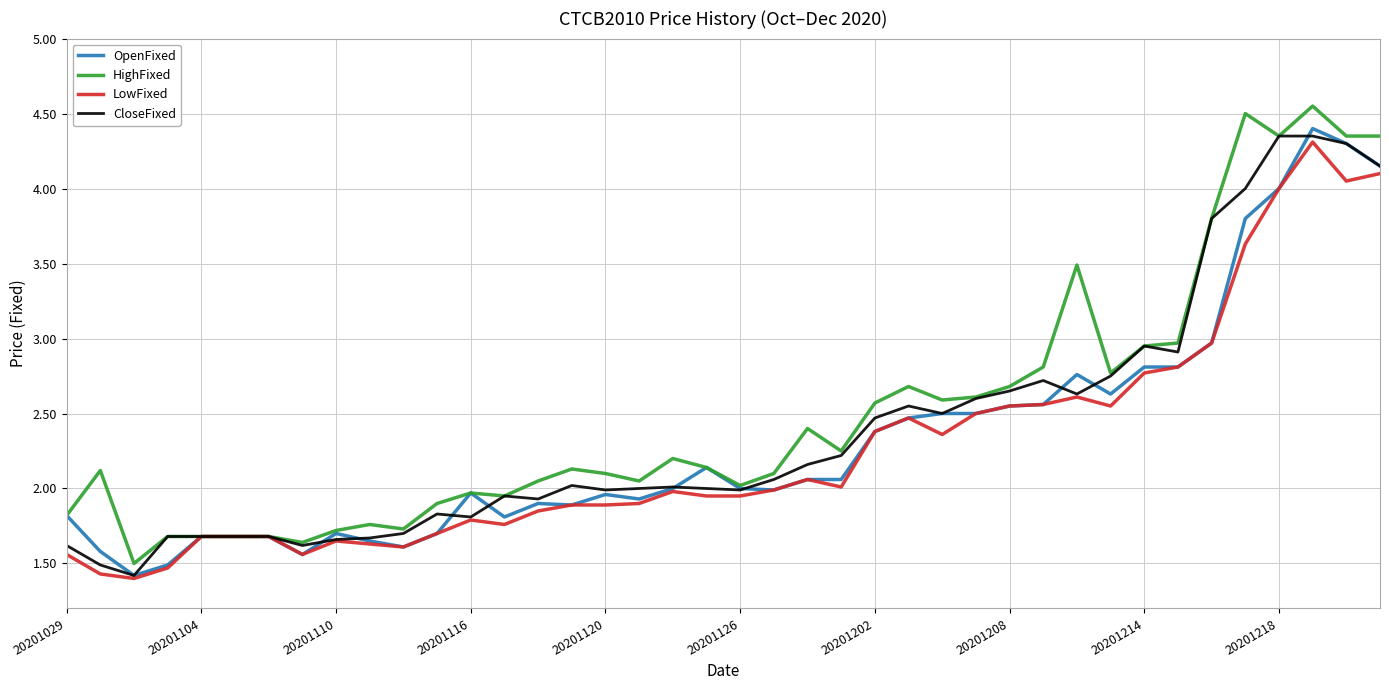

What is the minimum value for HighFixed?

1.5